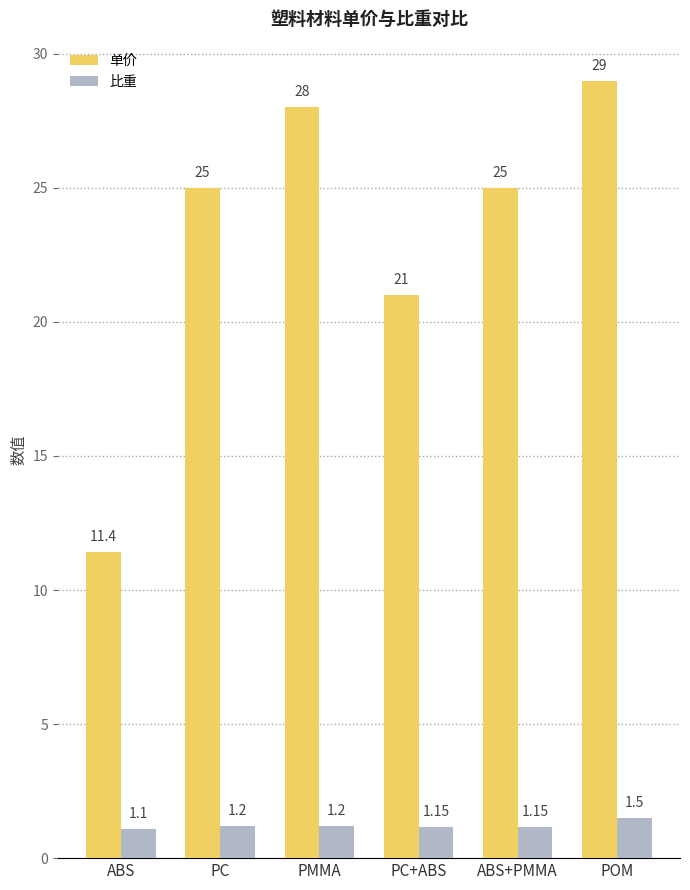

What is the label of the 2nd bar from the left?

PC